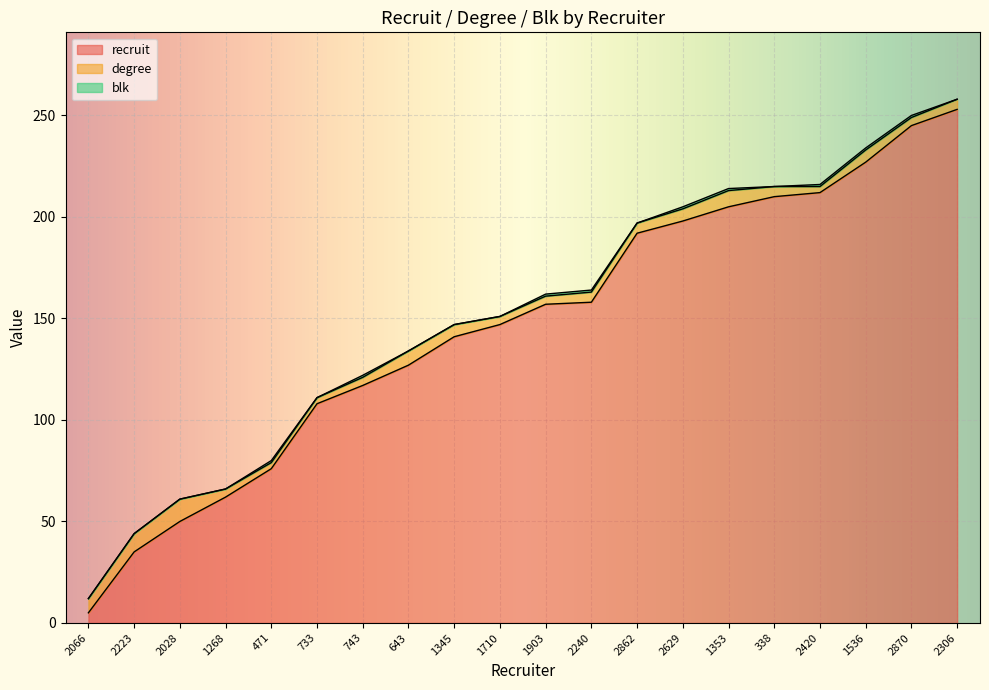

Rank the categories by blk value from lowest to highest.

2066, 2223, 2028, 1268, 733, 643, 1345, 1710, 2862, 338, 2306, 471, 743, 1903, 2240, 2629, 1353, 2420, 1536, 2870